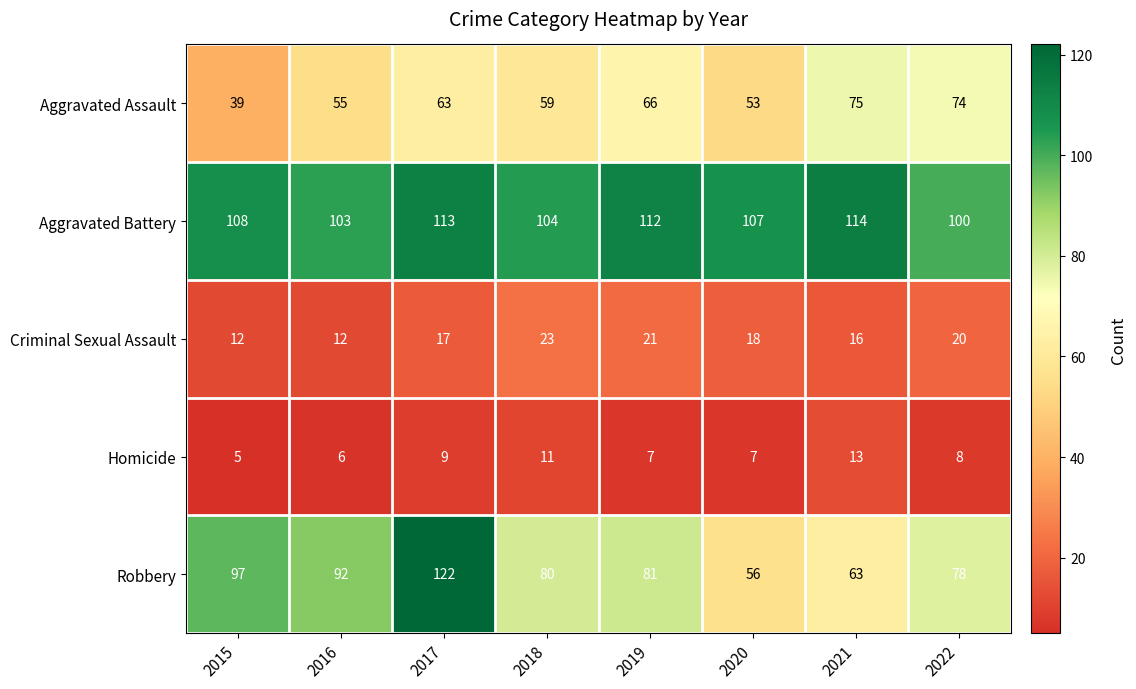

Read the Criminal Sexual Assault value at 2022, to the nearest 10.

20